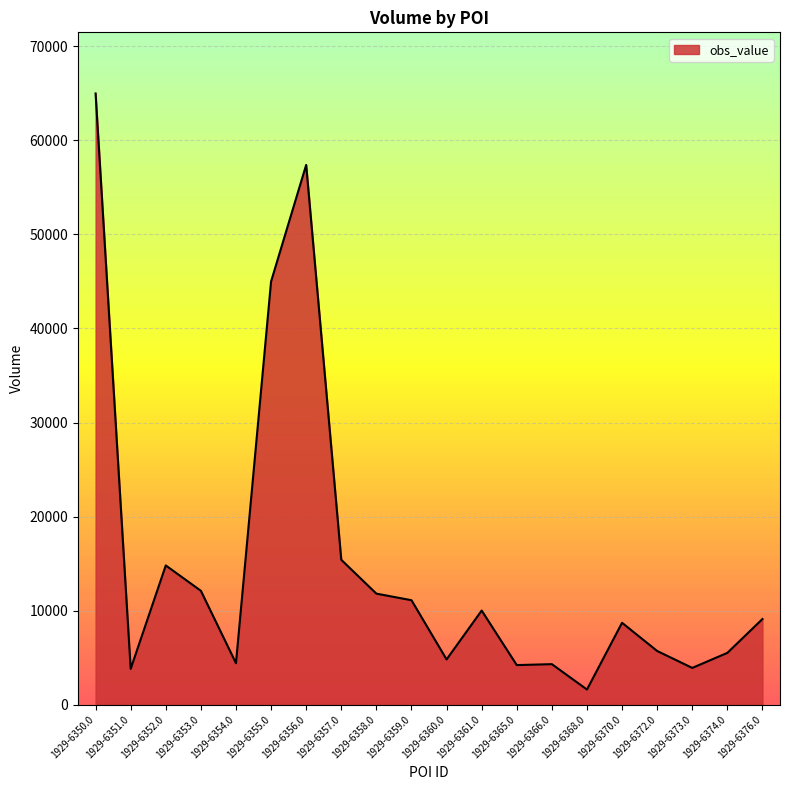

At which label does the data first exceed 9100?

1929-6350.0